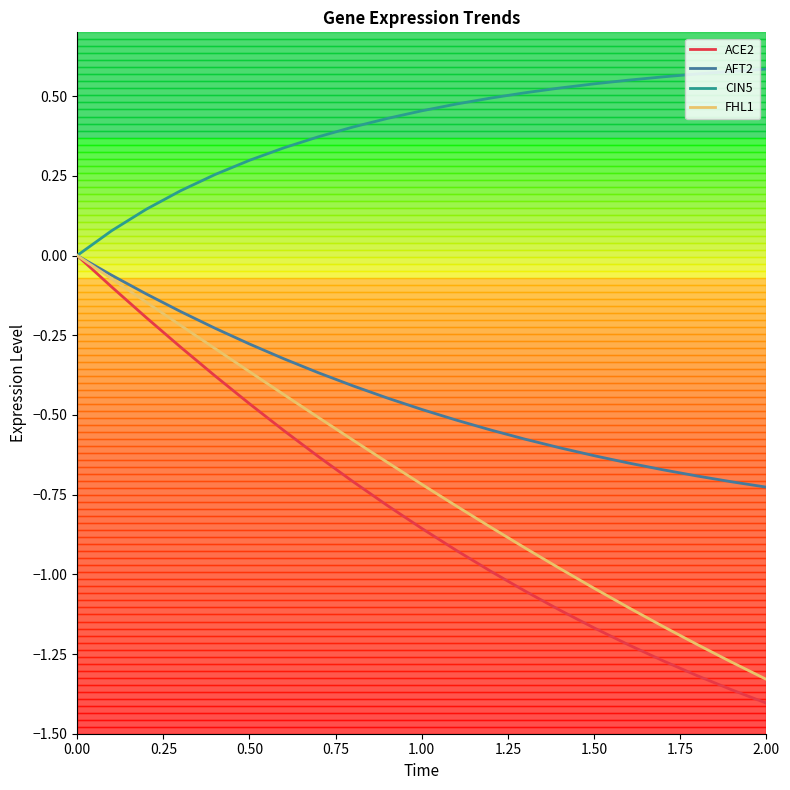

Which series has the largest range (max minus min)?

ACE2